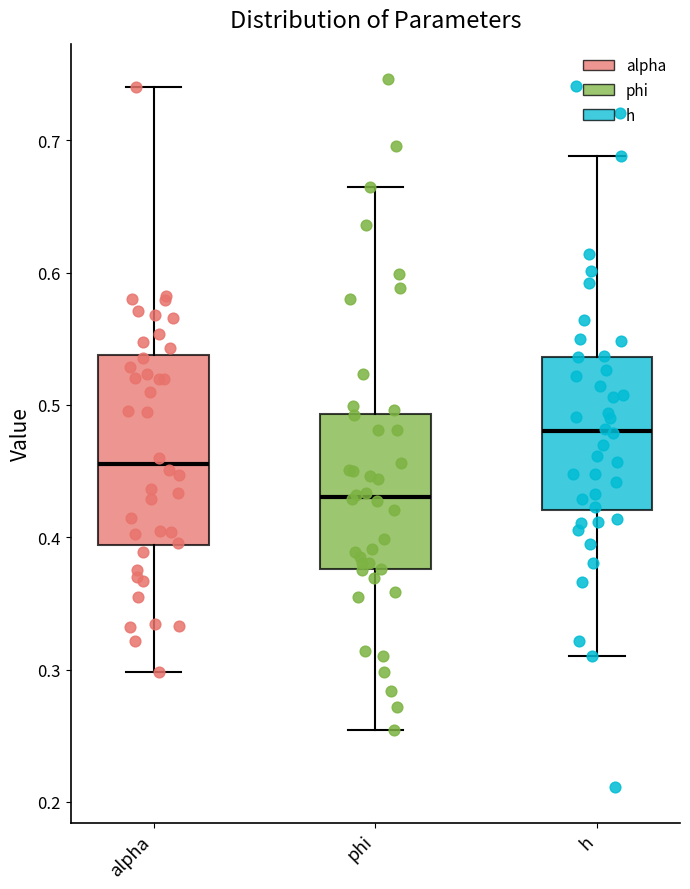

Reading left to right, read every box against the y-axis: the position of its median line, the range the box covers, and the ends of its whiskers. The values are not printed on the chart, so give them approximately, as read against the axis.

alpha: median 0.46, box 0.39 to 0.54, whiskers 0.30 to 0.74
phi: median 0.43, box 0.38 to 0.49, whiskers 0.25 to 0.66
h: median 0.48, box 0.42 to 0.54, whiskers 0.31 to 0.69